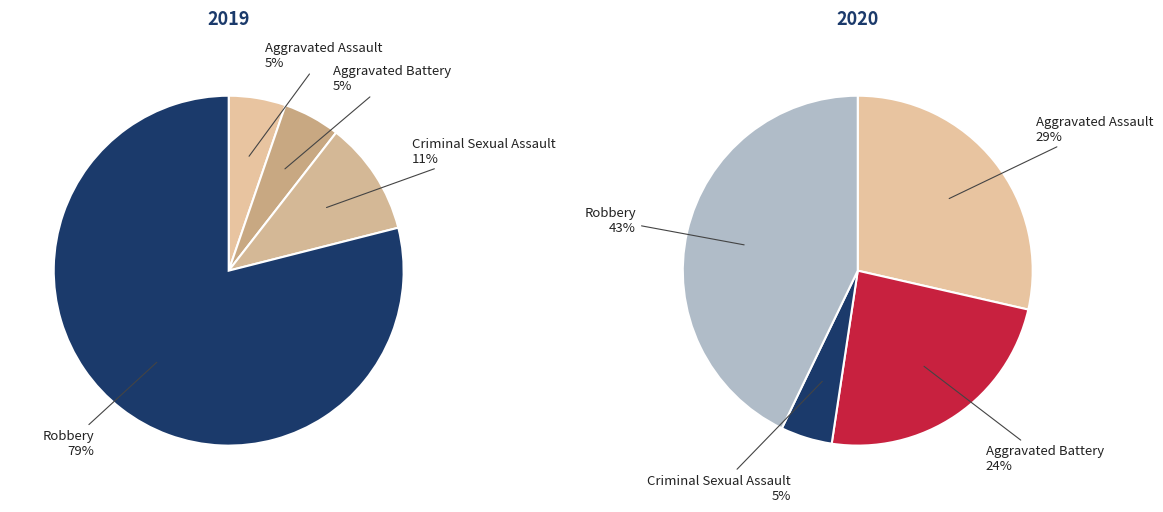

Rank the series by their average value, from highest to lowest.

values_2020, values_2019